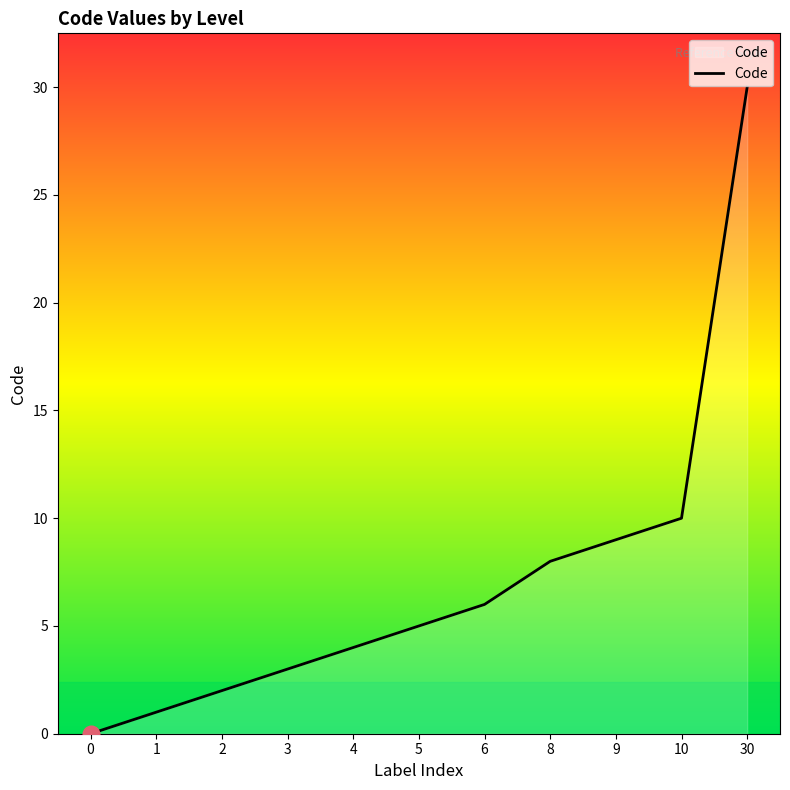

How many positive values are there?

10